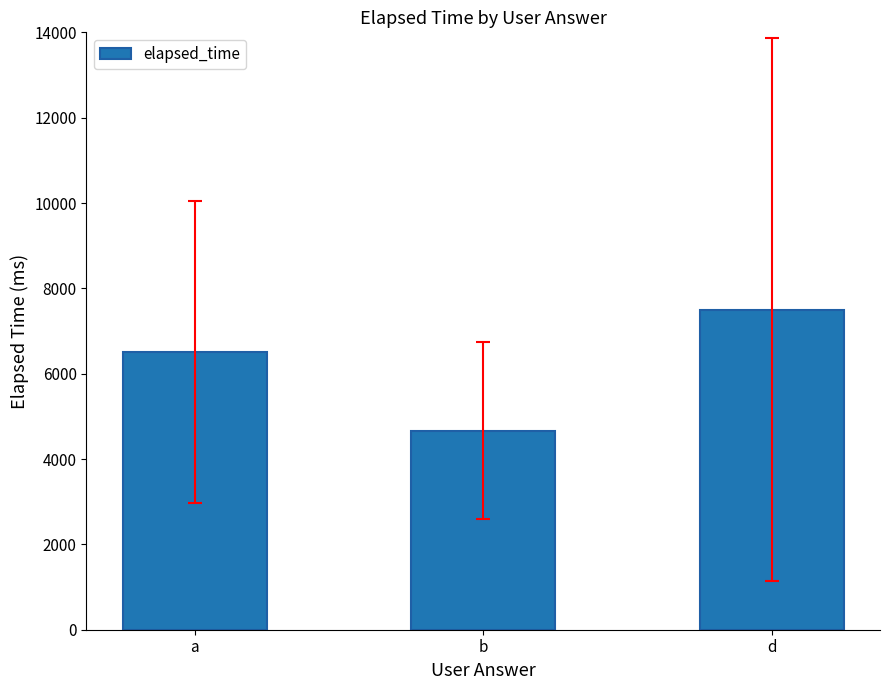

How many bars are there in total?

3